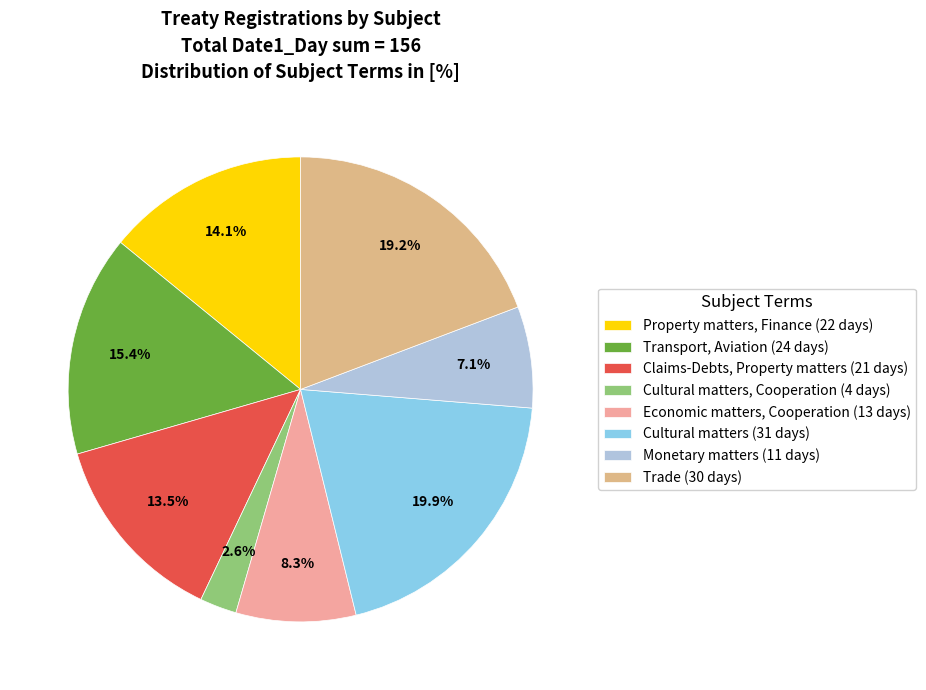

Which category has the biggest portion of the pie?

Cultural matters (31 days)